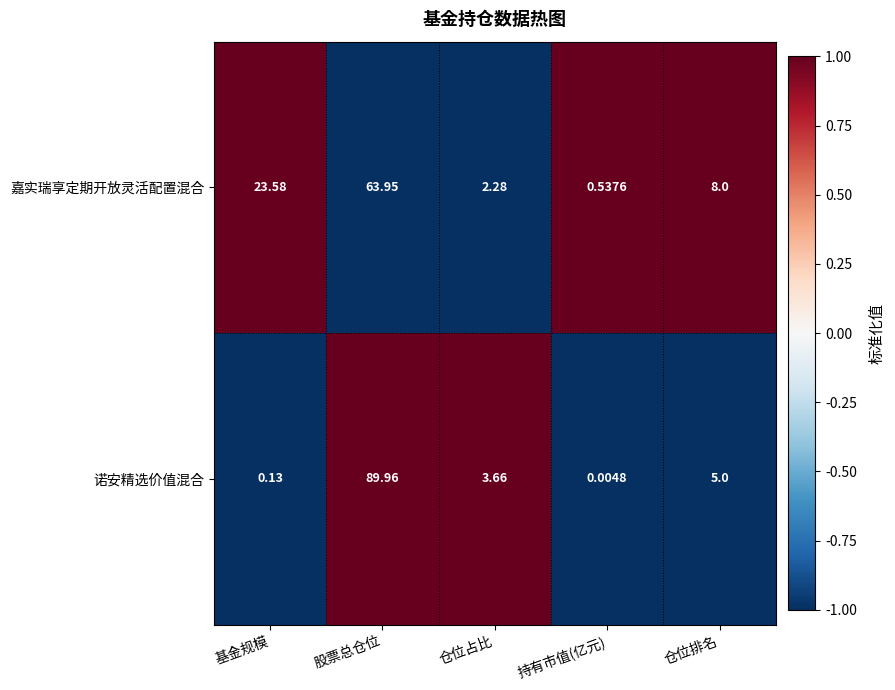

List the series in order of their peak value, lowest first.

嘉实瑞享定期开放灵活配置混合, 诺安精选价值混合